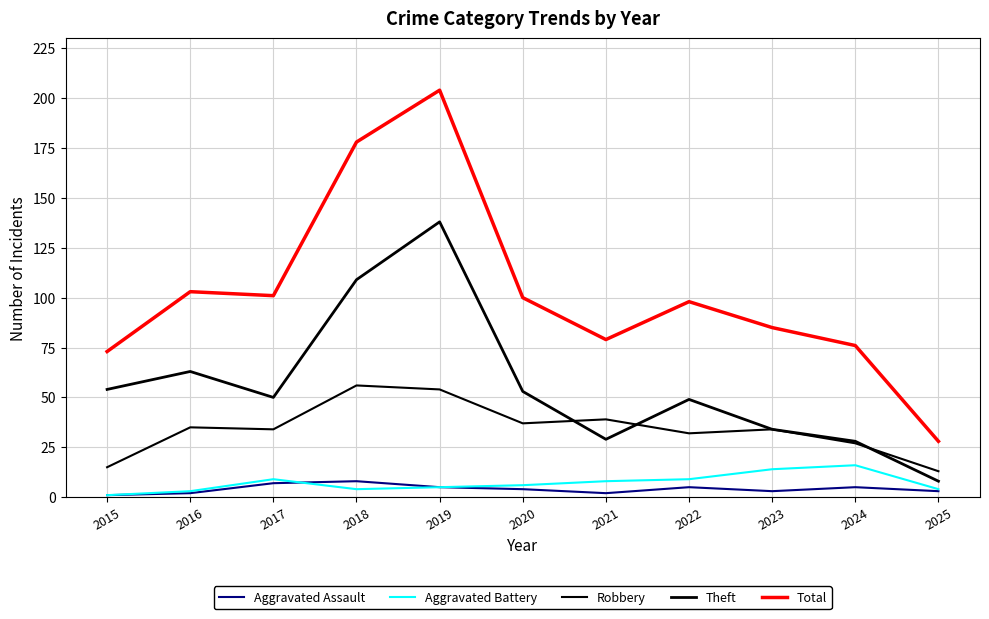

What is the highest value of the Theft series?

138